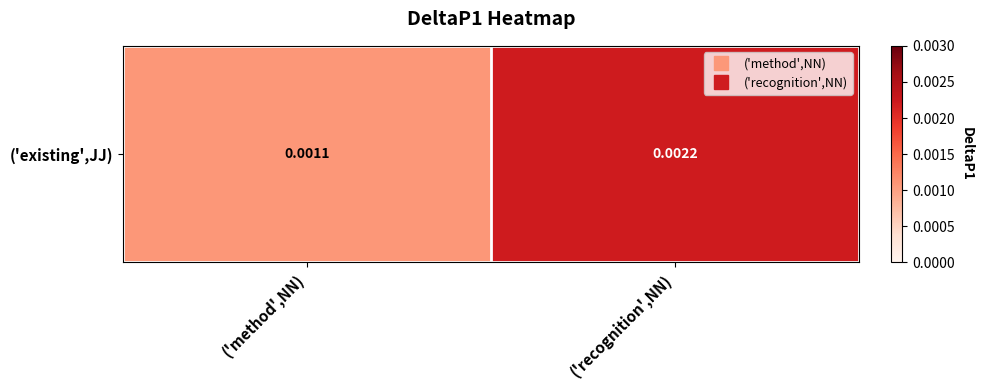

List the labels in order of value, largest first.

('recognition',NN), ('method',NN)